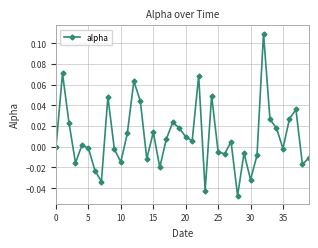

What is the difference between the maximum and second lowest values?

0.2